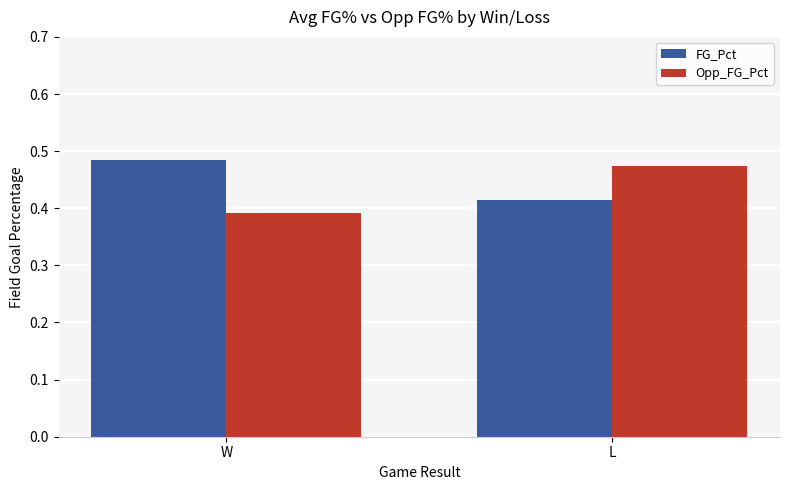

Count the Opp_FG_Pct values in the range 0 to 1.

2